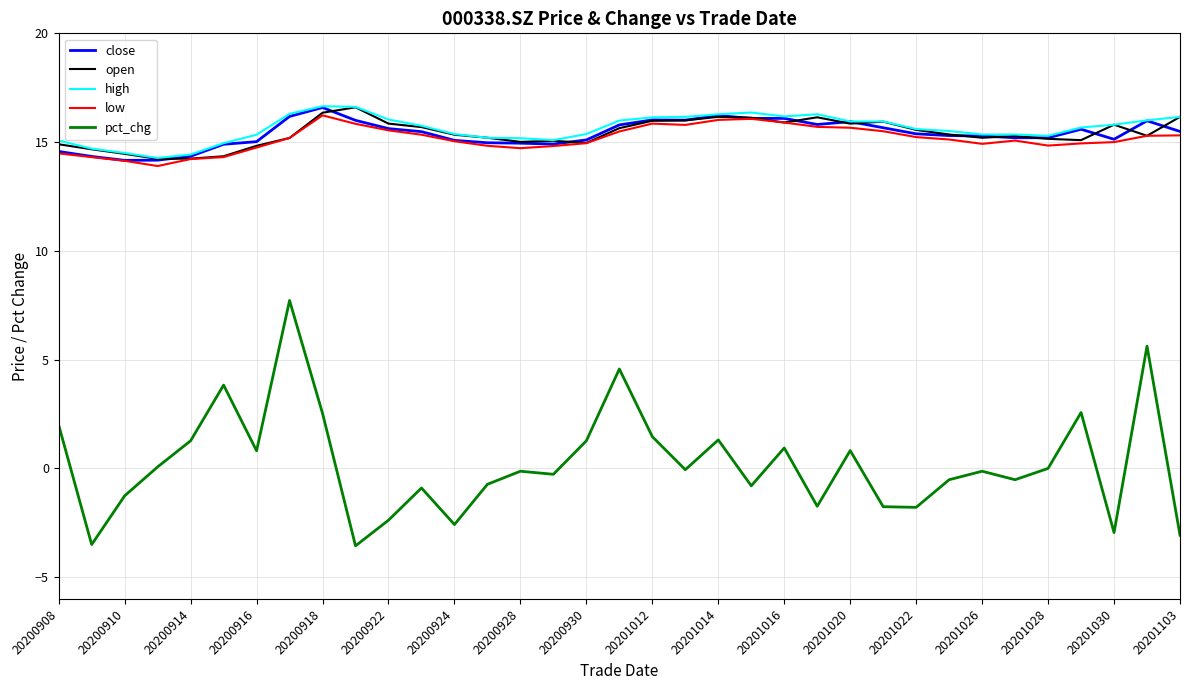

What is the minimum value shown in the chart?

-3.6